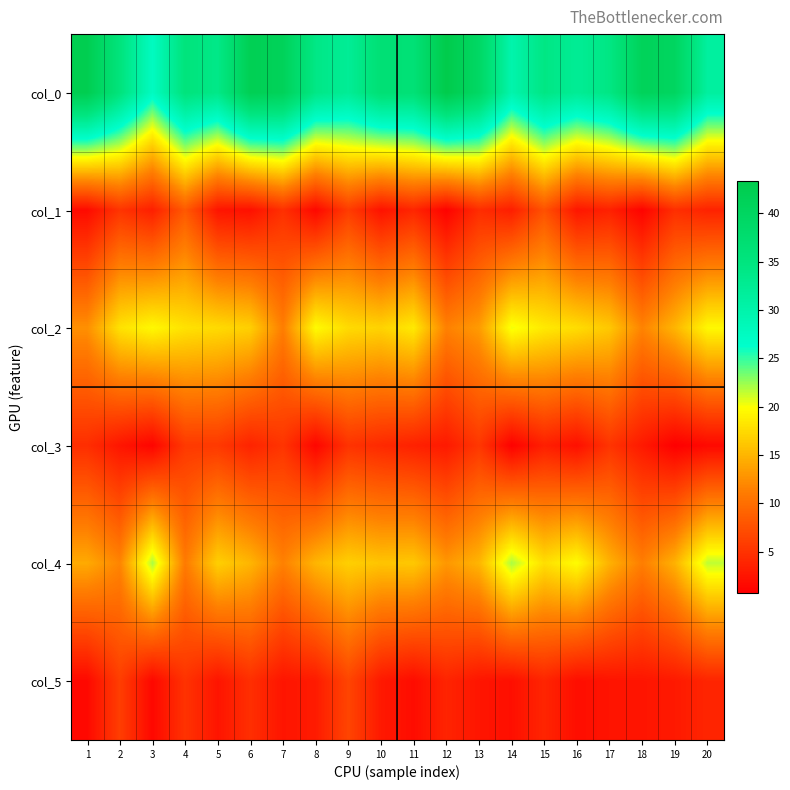

Reading left to right, list all the values displayed in this chart.

col_0: 1=42.5	2=35.2	3=27.5	4=35.2	5=33.8	6=42.0	7=41.0	8=34.0	9=32.2	10=36.5	11=36.2	12=43.3	13=39.2	14=29.8	15=34.2	16=32.3	17=34.2	18=41.0	19=40.0	20=31.2
col_1: 1=1.7	2=5.1	3=3.4	4=8.2	5=2.5	6=2.1	7=4.7	8=1.4	9=5.8	10=2.3	11=3.9	12=0.9	13=4.5	14=3.3	15=7.6	16=2.6	17=3.5	18=1.0	19=4.6	20=3.6
col_2: 1=12.5	2=18.0	3=19.5	4=18.0	5=17.5	6=16.8	7=11.2	8=19.7	9=17.5	10=17.0	11=18.5	12=11.5	13=13.2	14=20.2	15=18.5	16=17.7	17=16.2	18=11.7	19=15.0	20=19.5
col_3: 1=4.6	2=2.5	3=1.1	4=5.5	5=5.5	6=3.7	7=5.1	8=1.2	9=5.0	10=4.2	11=3.5	12=2.9	13=5.4	14=0.8	15=3.4	16=2.0	17=5.1	18=2.9	19=0.7	20=1.5
col_4: 1=14.2	2=11.8	3=22.0	4=11.0	5=16.8	6=15.0	7=11.5	8=15.0	9=16.8	10=16.0	11=16.2	12=13.0	13=15.0	14=22.0	15=17.8	16=19.8	17=14.8	18=11.2	19=14.8	20=21.5
col_5: 1=1.5	2=5.9	3=1.4	4=5.0	5=2.5	6=4.6	7=2.5	8=3.0	9=6.5	10=2.8	11=1.8	12=3.7	13=2.5	14=2.0	15=3.8	16=1.9	17=2.4	18=2.5	19=2.9	20=3.8